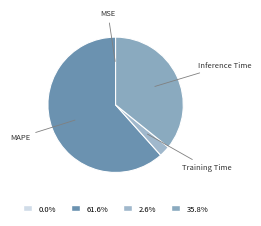

Which slice is the largest?

MAPE